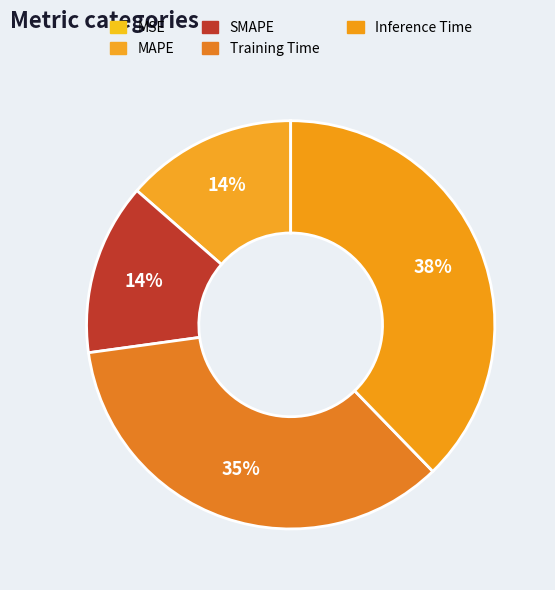

The MAPE slice represents 22% of the pie. True or false?

False